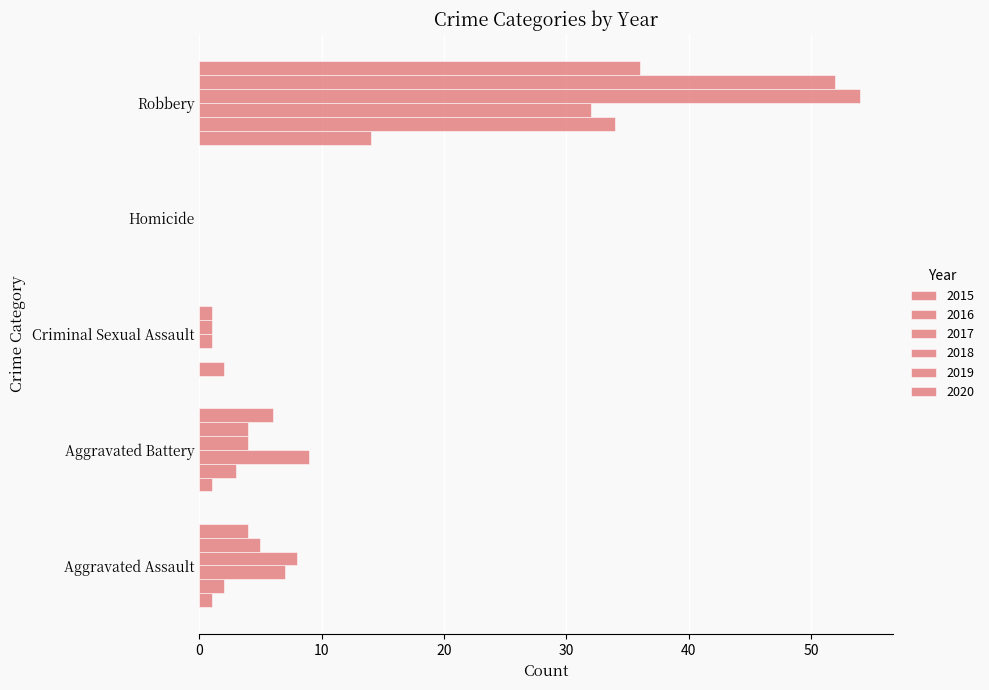

How many positive values does the 2019 series have?

4